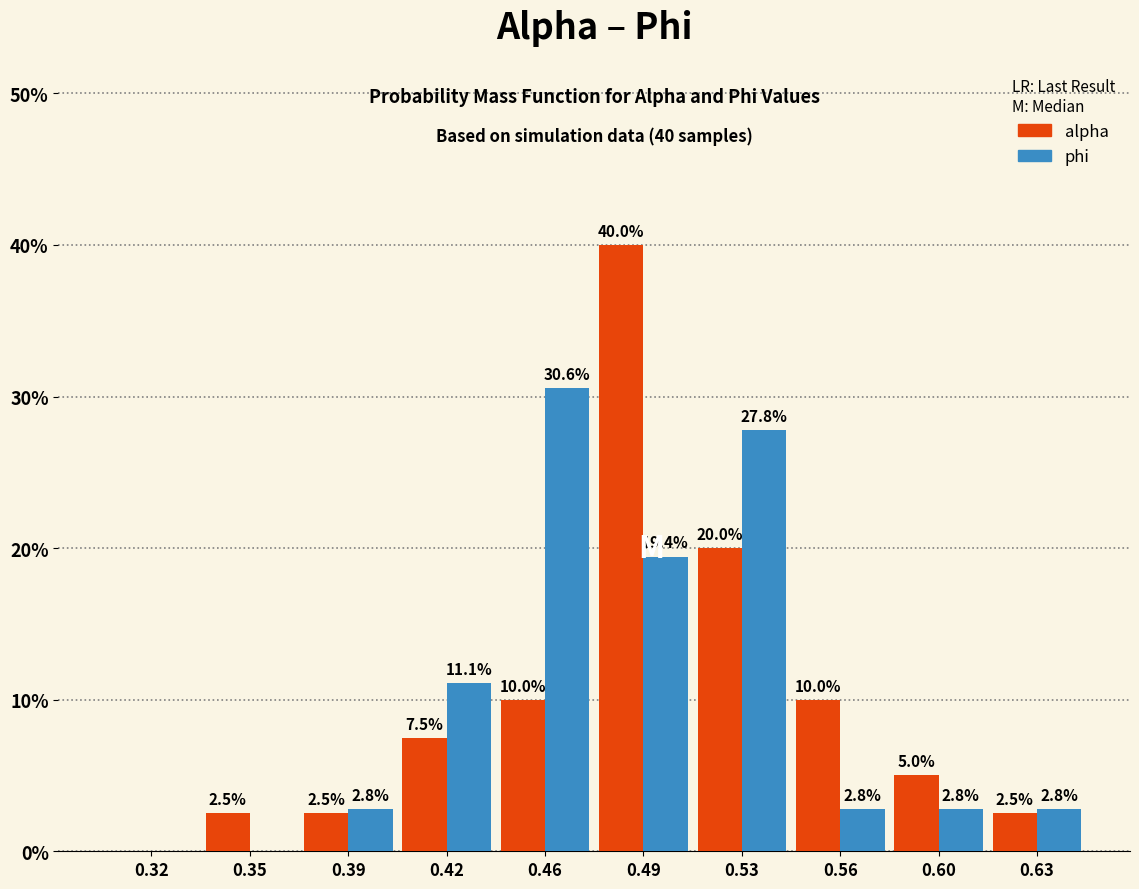

In the alpha series, which range on the x-axis has the tallest bar?

0.475 to 0.510